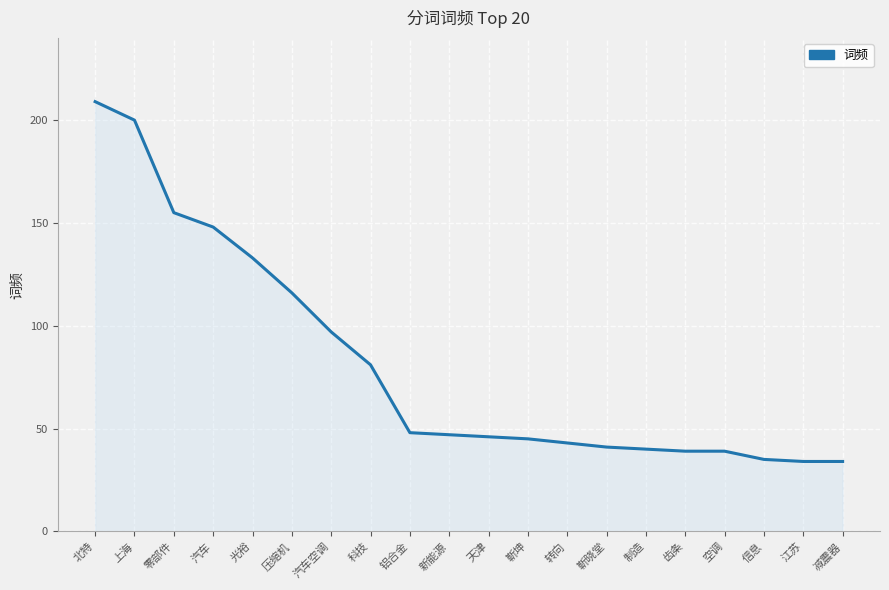

What is the difference between the values at 上海 and 江苏?

166